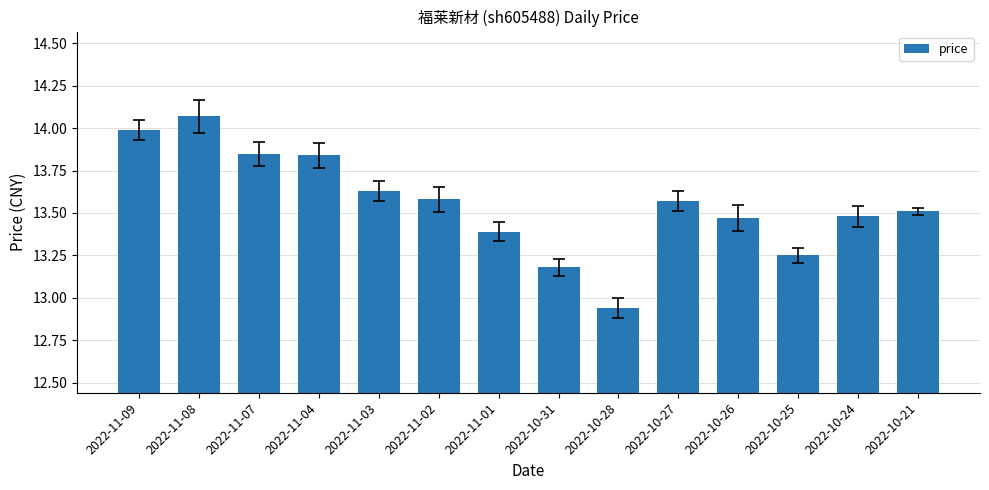

True or false: the data shows 19.0 at 2022-11-02.

False